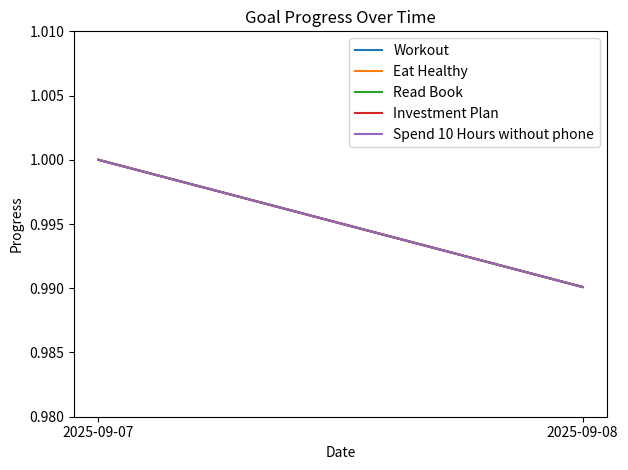

At which category is the sum across all series the highest?

2025-09-07